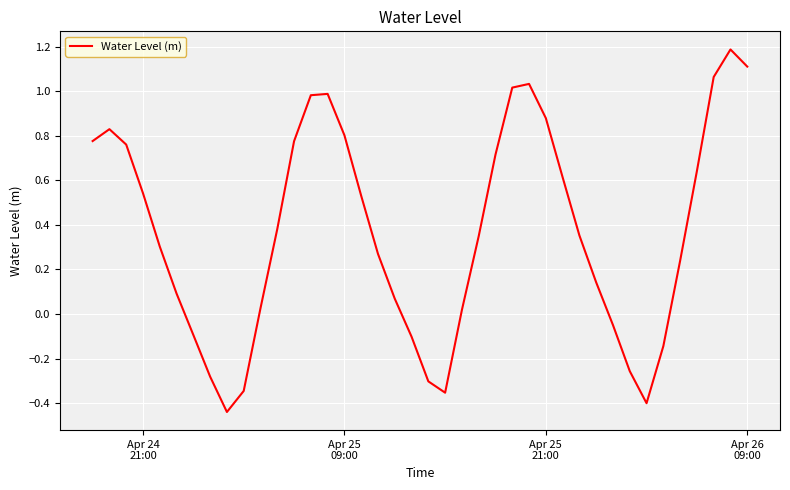

What is the difference between the maximum and minimum values?

1.6